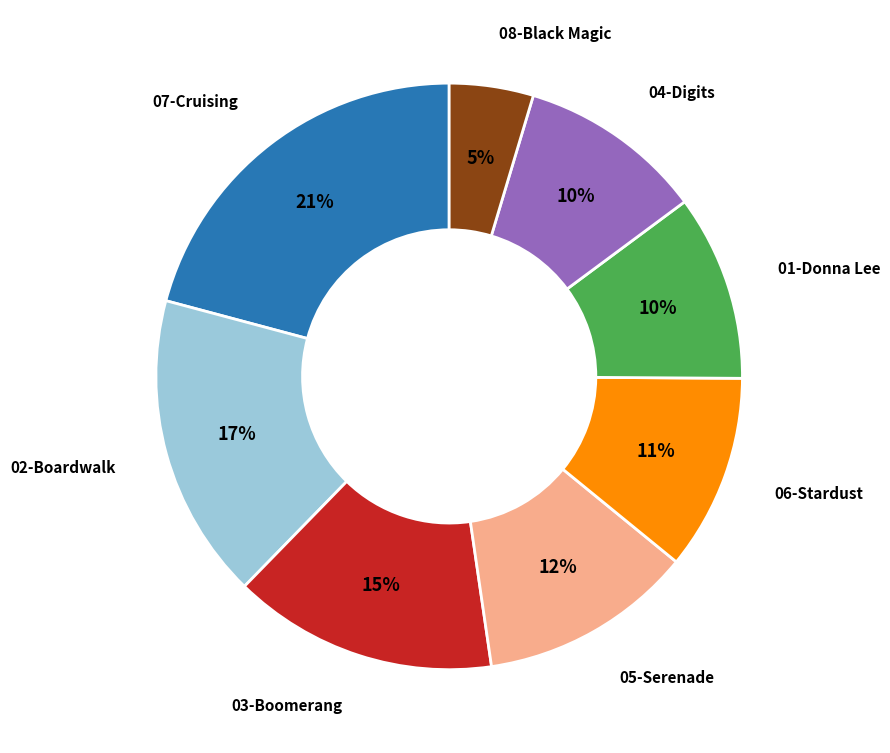

To the nearest percent, what is the average slice percentage?

12%